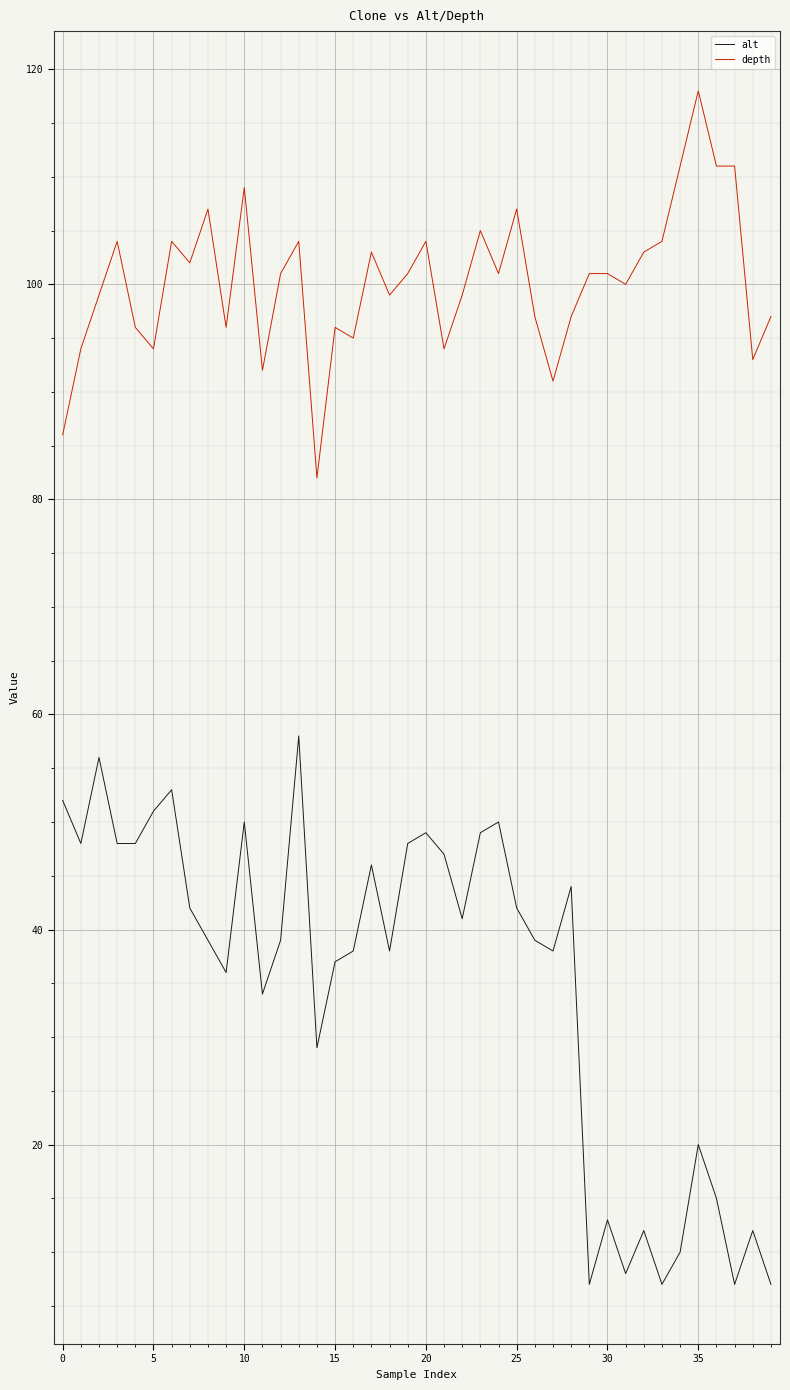

Which series has the widest spread of values?

alt